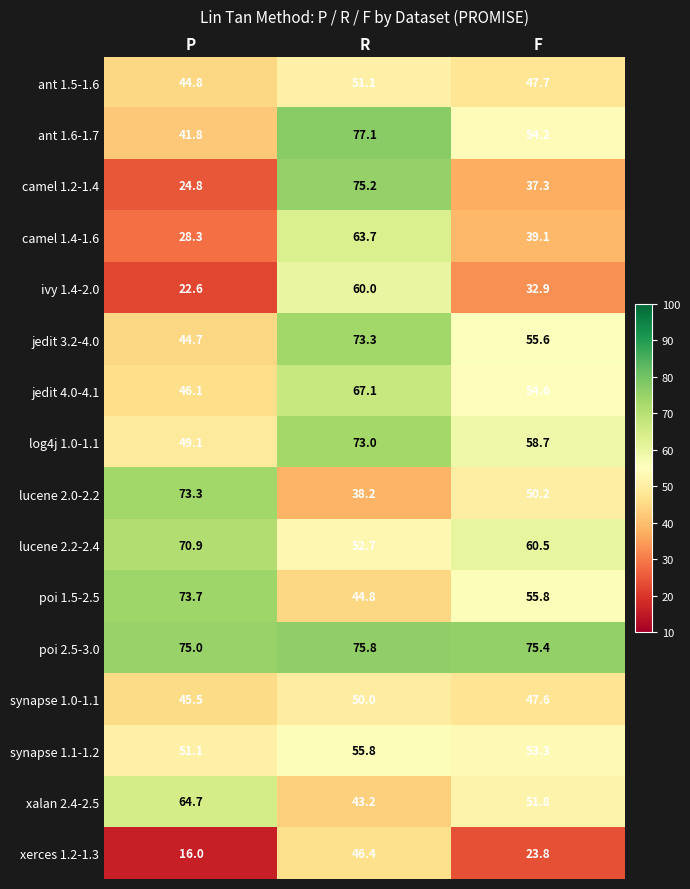

Where does the poi 1.5-2.5 series first go above 55?

P